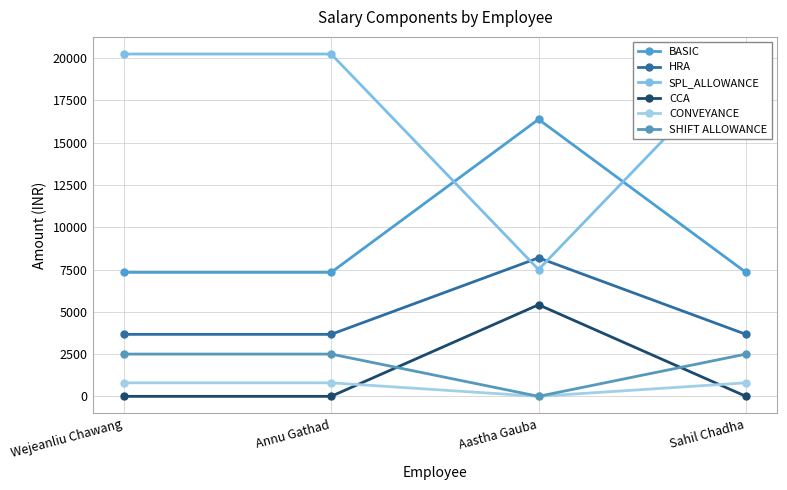

What position from the left is Sahil Chadha?

4